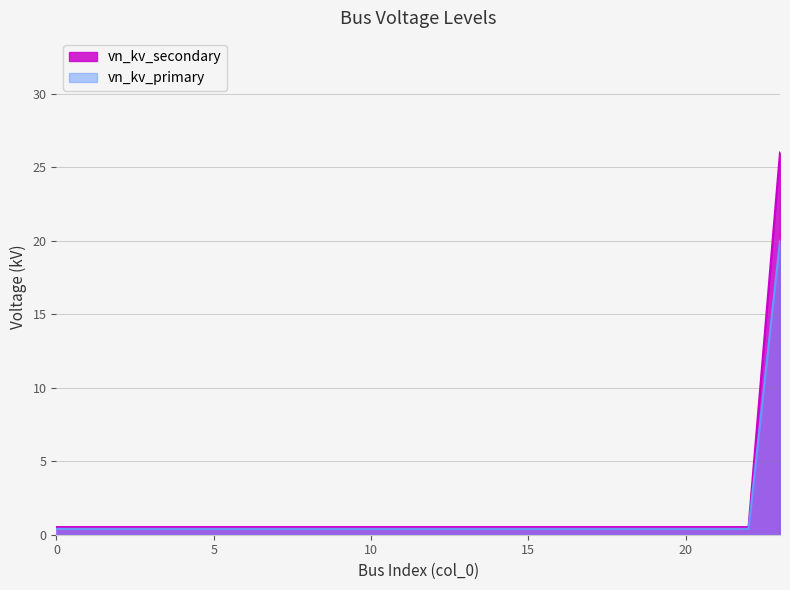

Which series has the widest spread of values?

vn_kv_secondary